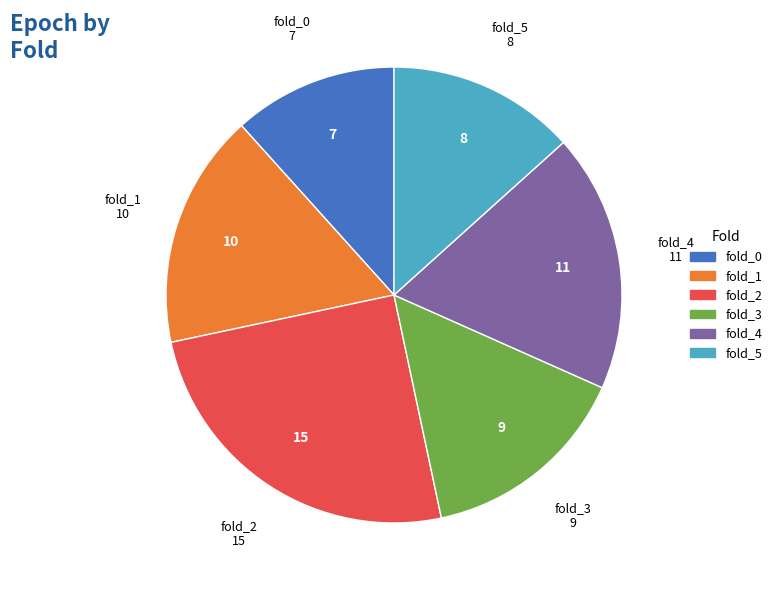

Which category has the smallest portion of the pie?

fold_0